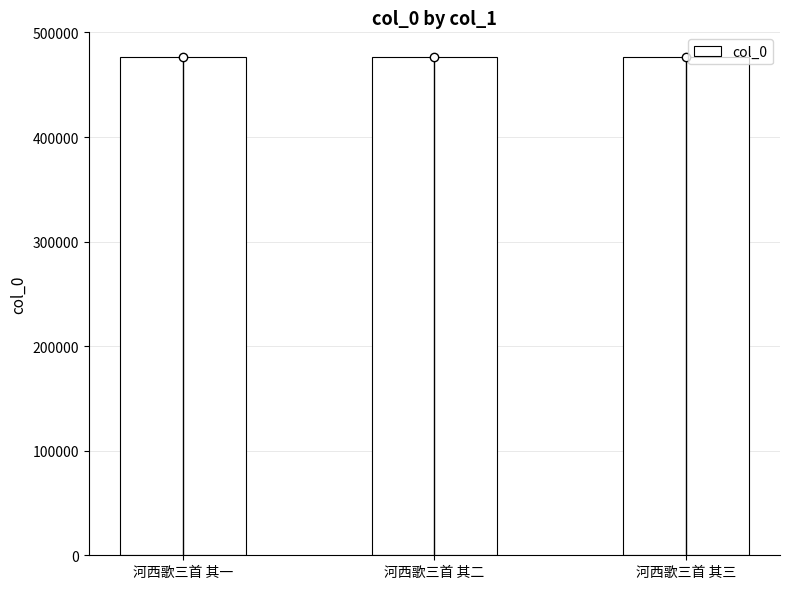

True or false: the data shows 476289 at 河西歌三首 其一.

True